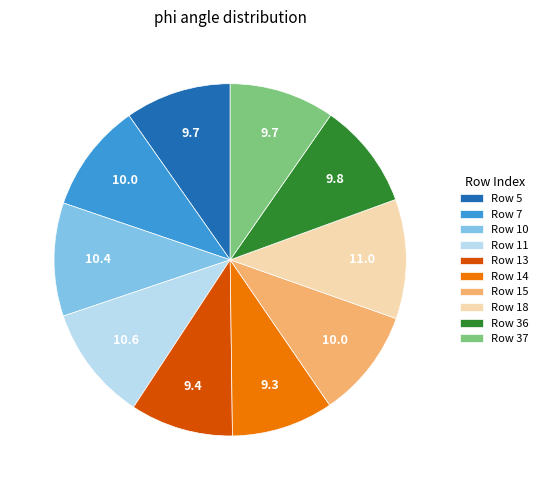

Between Row 13 and Row 7, which is larger?

Row 7